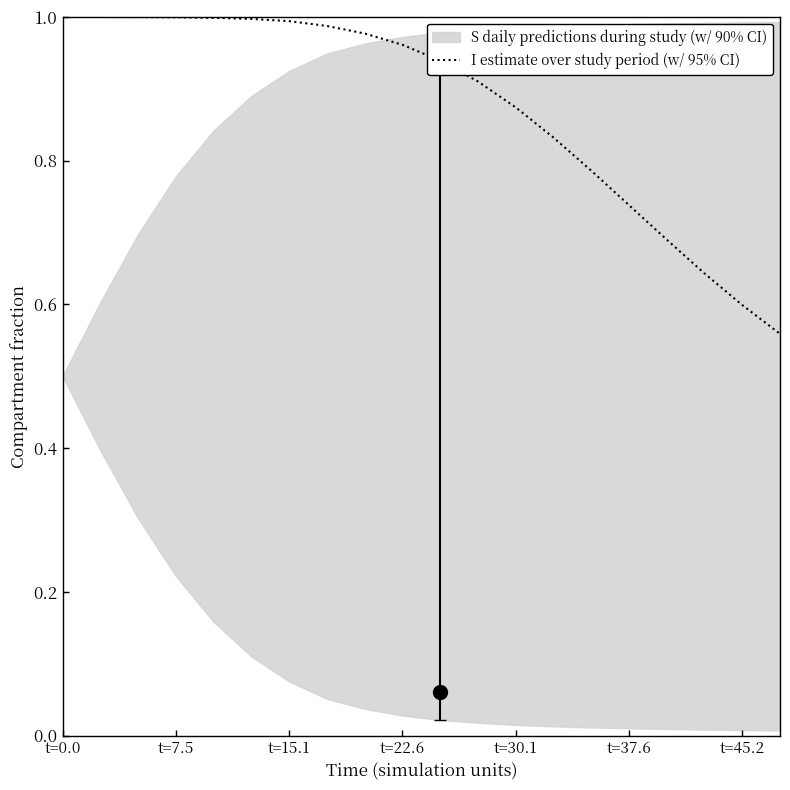

How many data points does each series have?

20